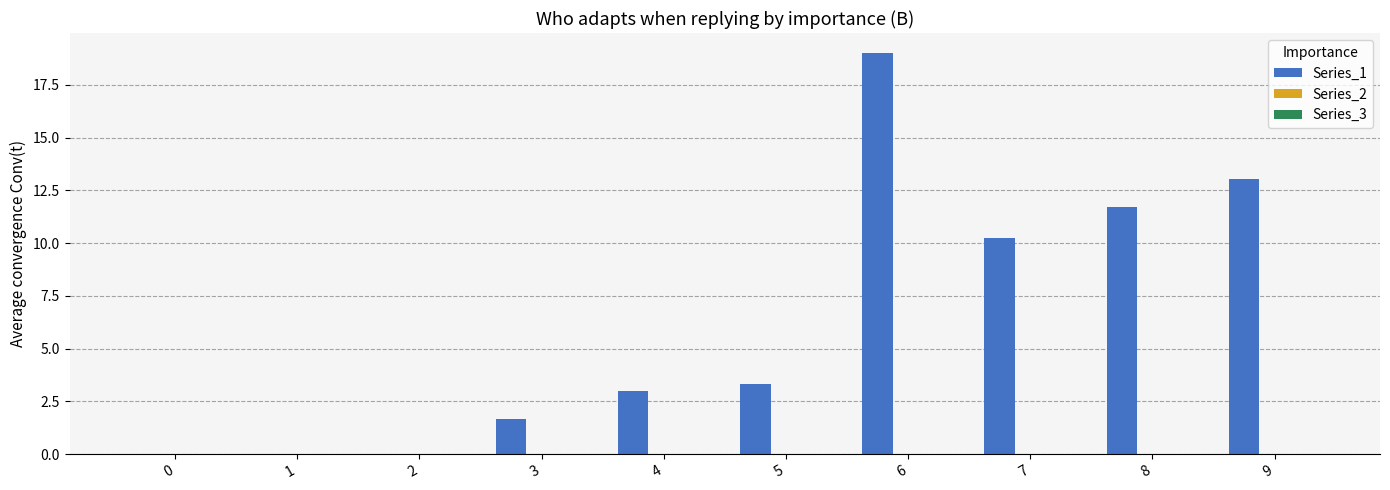

What is the sum of the values at 8 and 7?

22.0